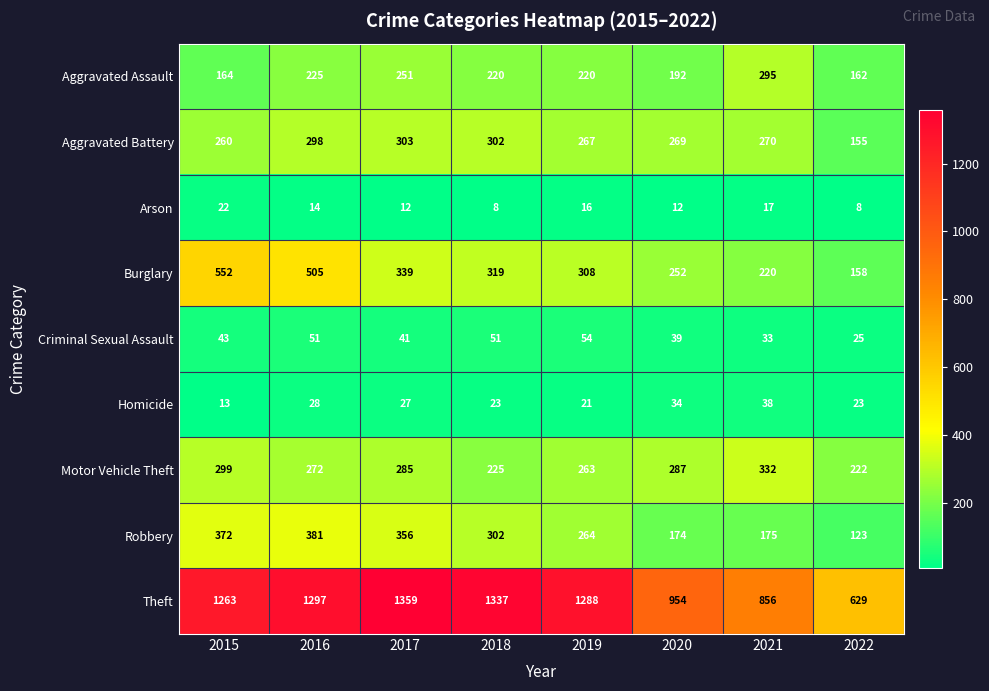

Count the number of data series in this chart.

9